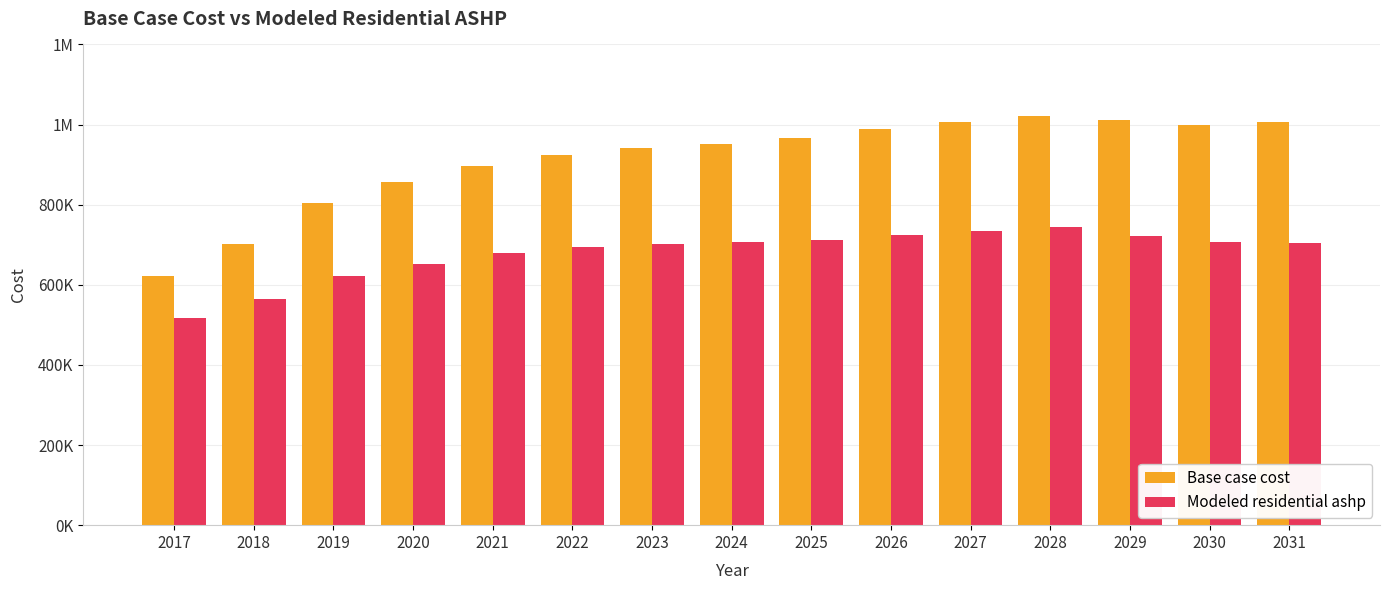

Rank the categories by Modeled residential ashp value from lowest to highest.

2017, 2018, 2019, 2020, 2021, 2022, 2023, 2031, 2024, 2030, 2025, 2029, 2026, 2027, 2028